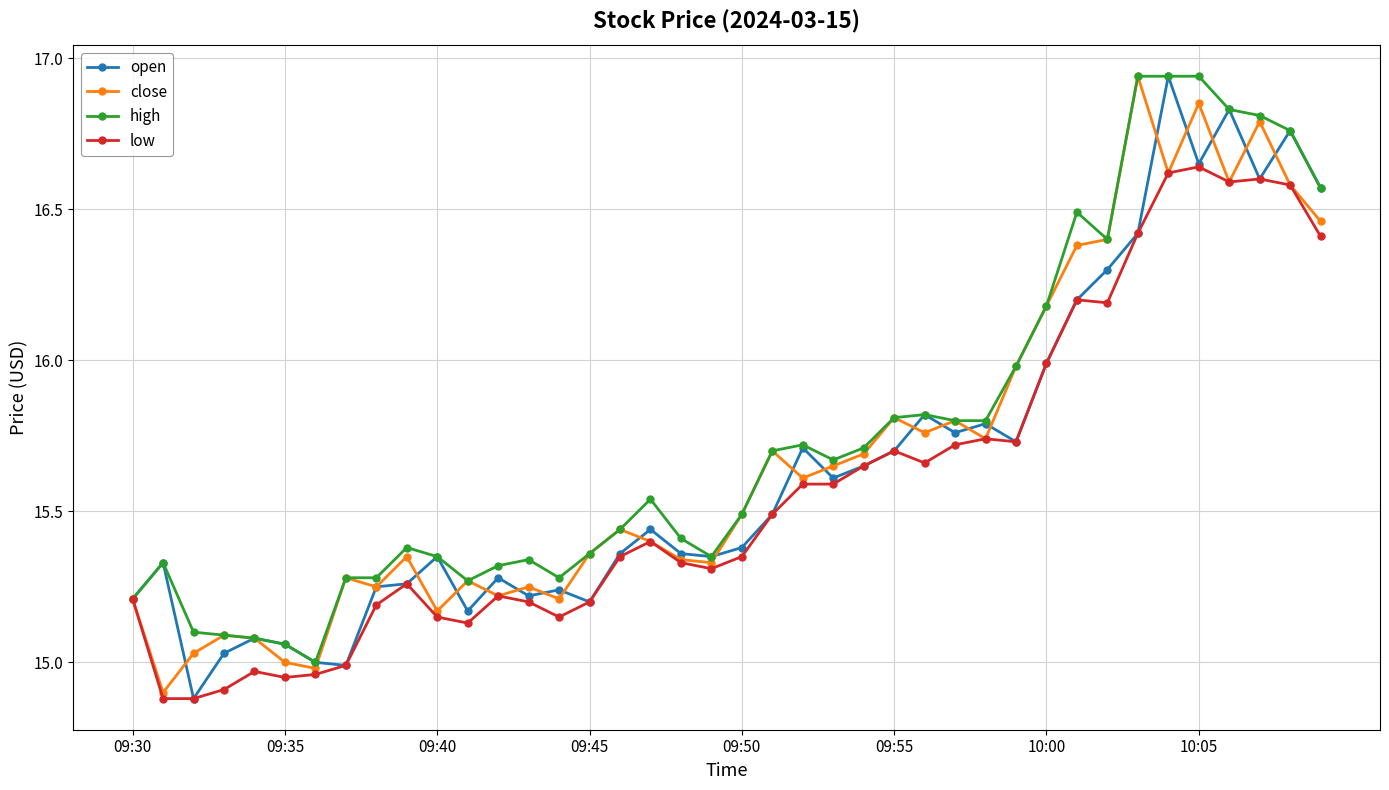

Which series has the widest spread of values?

open